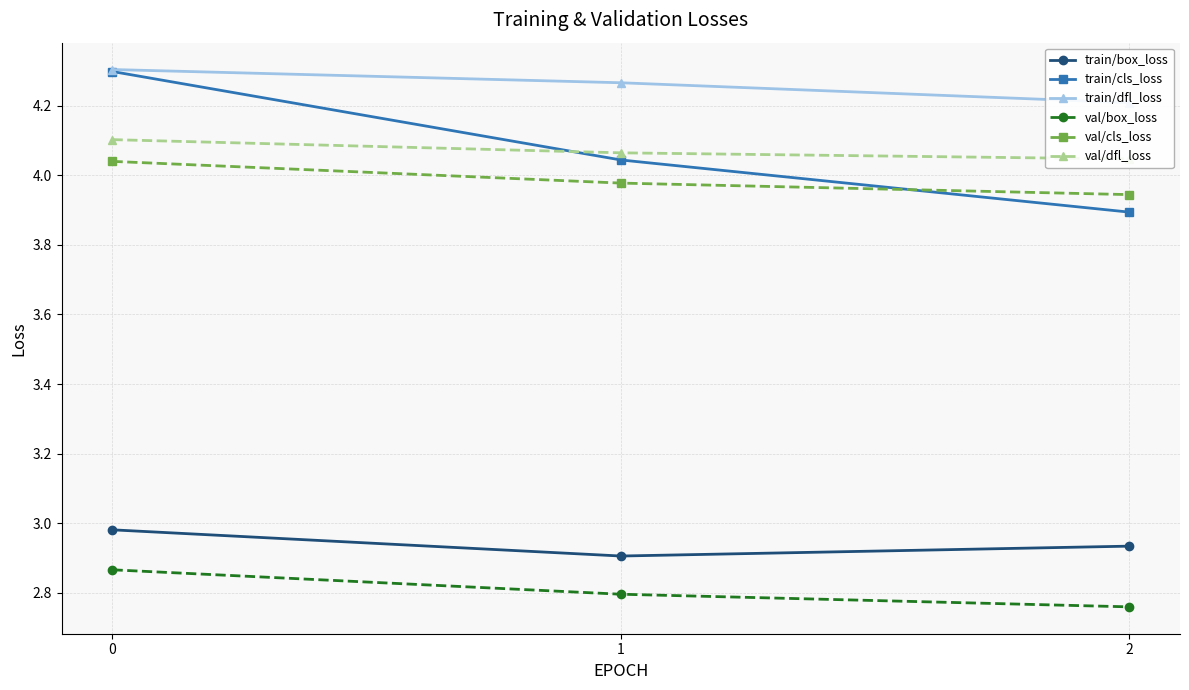

Which label corresponds to the smallest value in the chart?

2